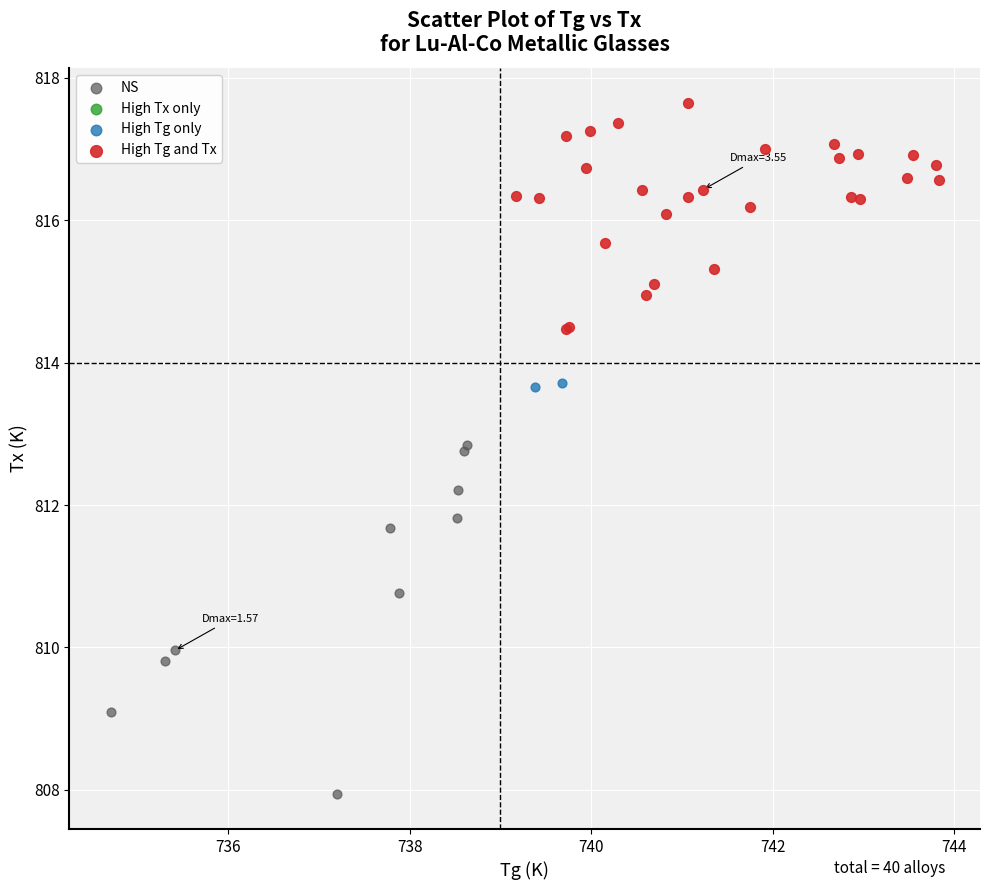

Which series has the largest Y range (max minus min)?

NS